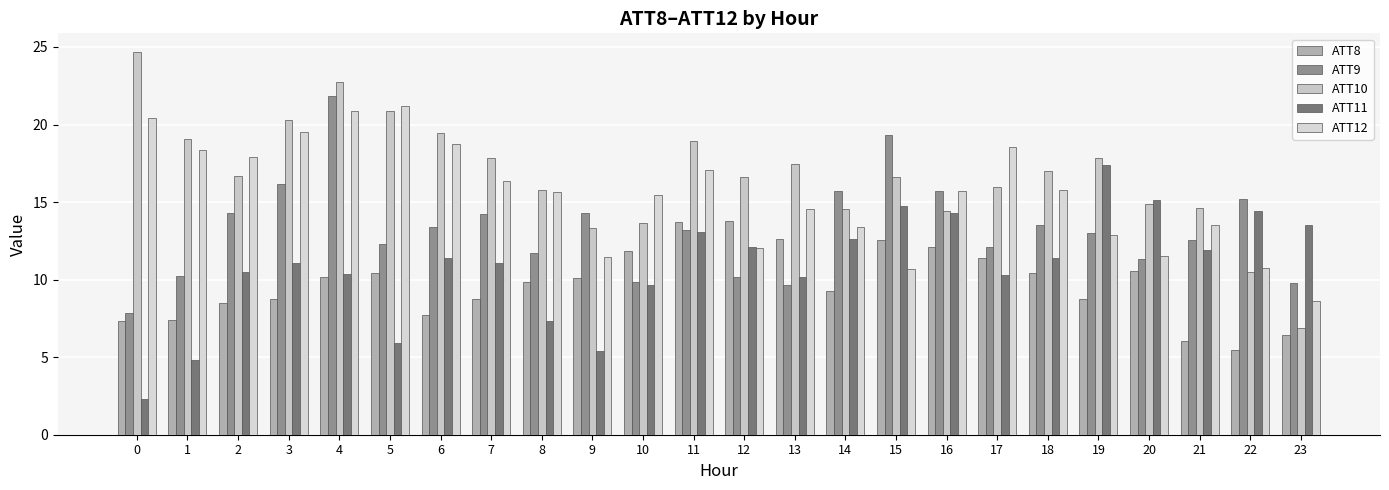

What is the value of the ATT8 bar at the 4th from the left?

8.7